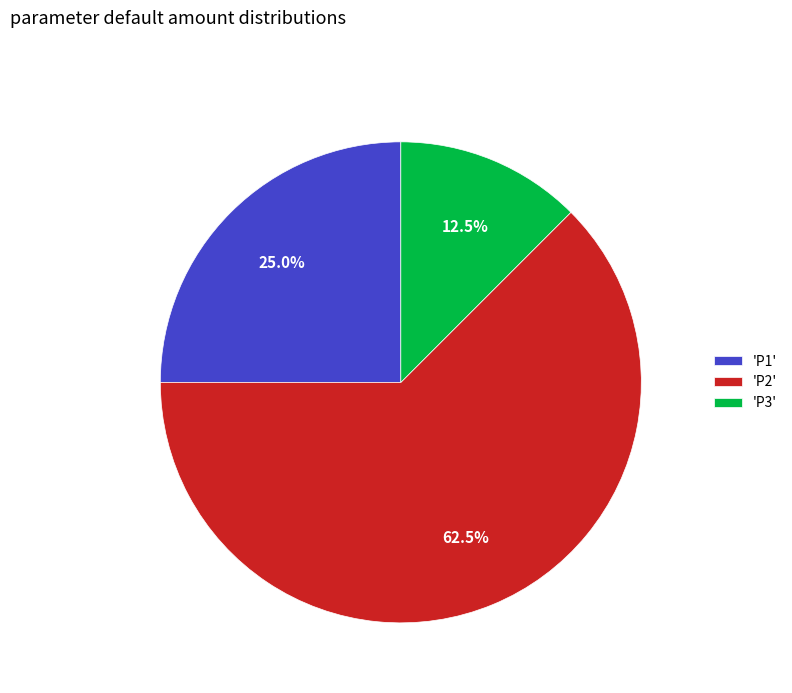

What portion of the pie excludes 'P2'?

37.5%